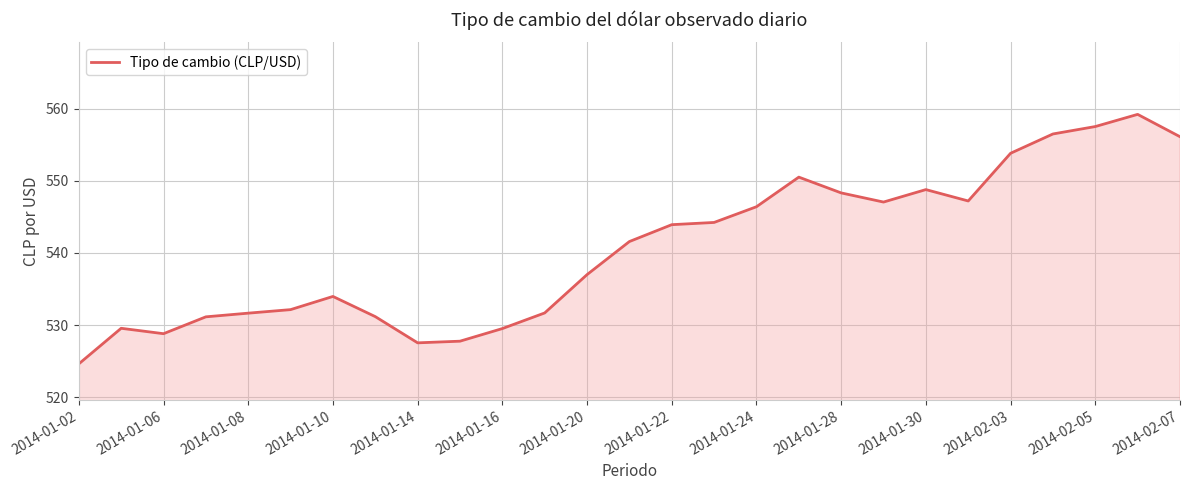

What is the difference between the maximum and minimum values?

34.6